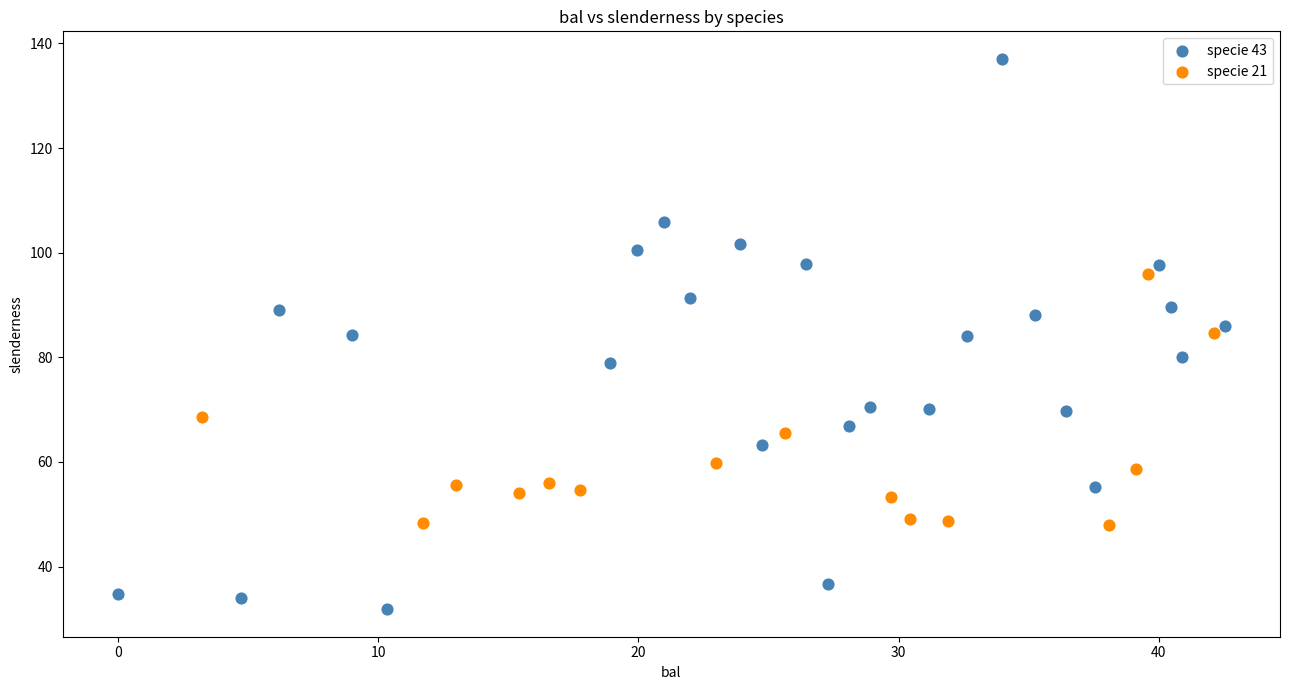

Which series contains the highest Y value?

specie 43